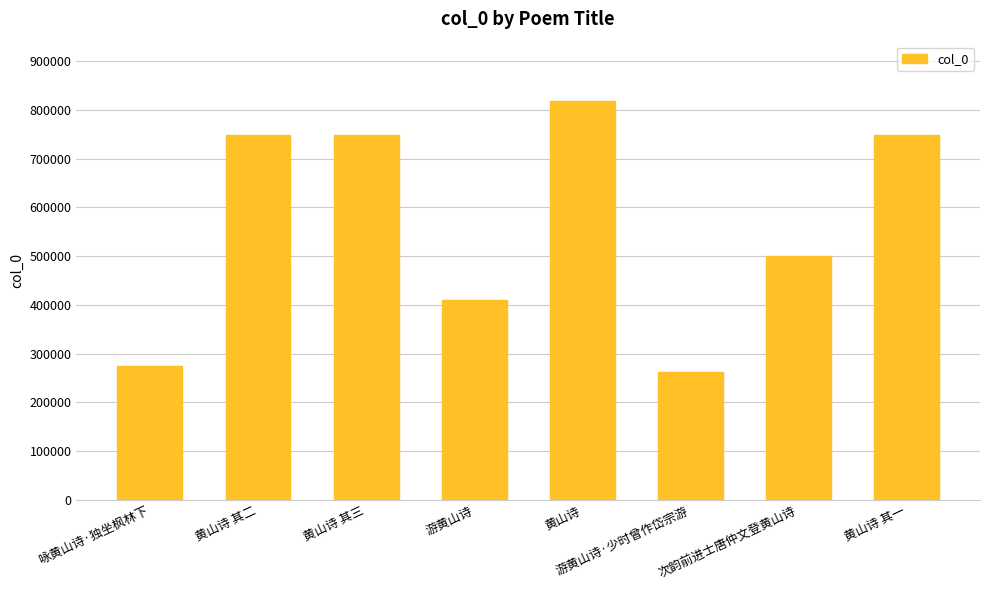

The value at 黄山诗 其二 is 386118. True or false?

False